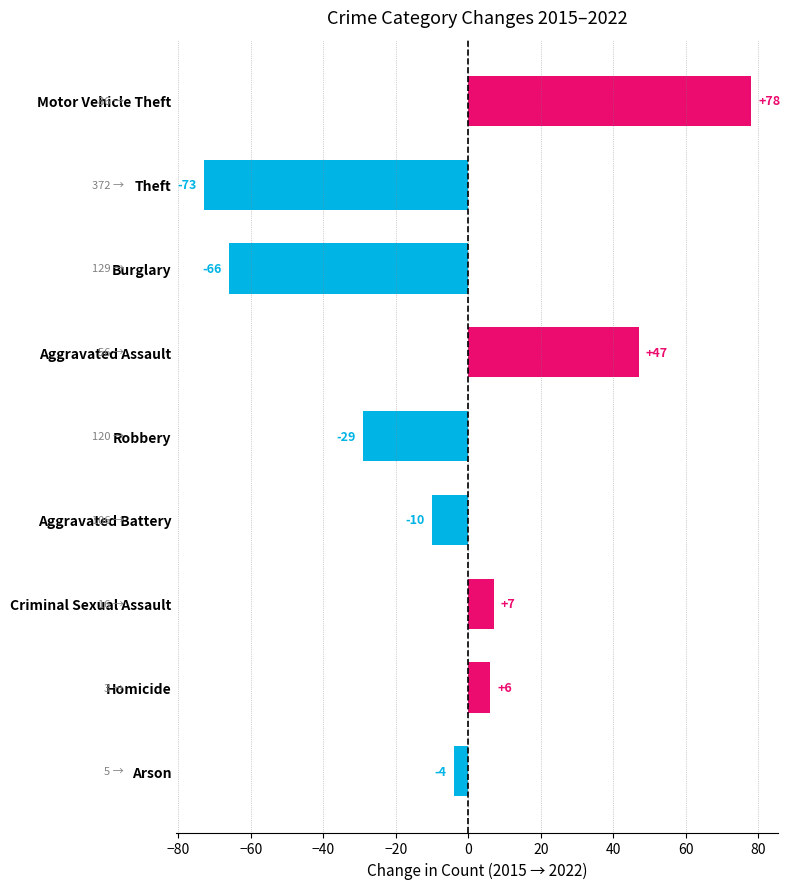

Are the bars grouped side by side (vs. stacked)?

No